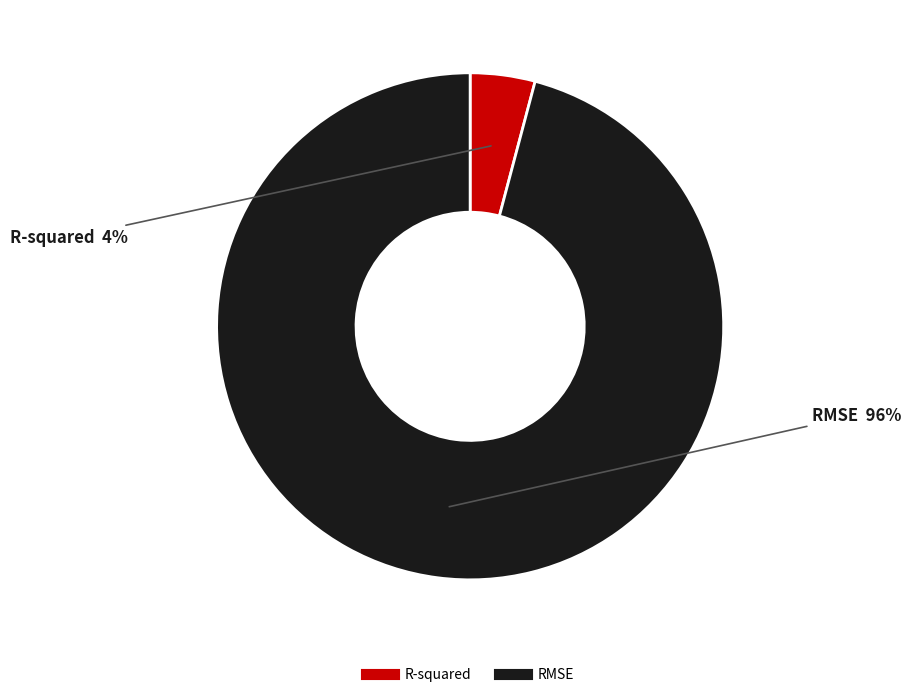

Does R-squared represent more than half of the total?

No